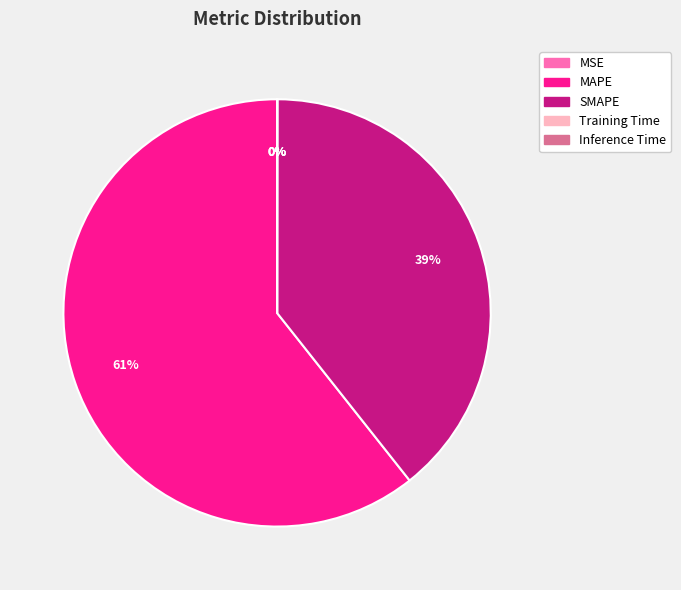

To the nearest percent, what portion does MAPE represent?

61%